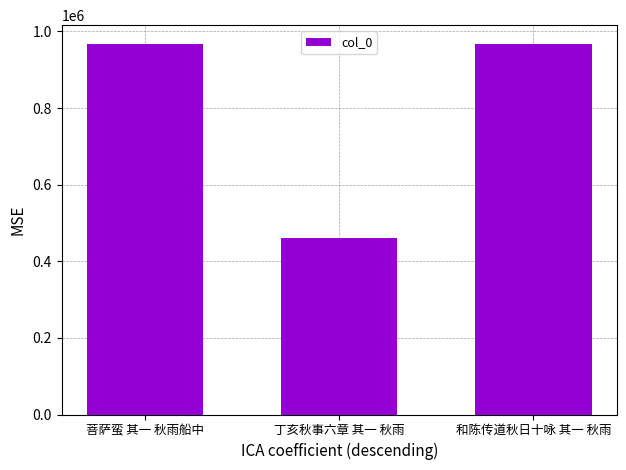

What is the approximate value at 和陈传道秋日十咏 其一 秋雨, to the nearest 10?

967010